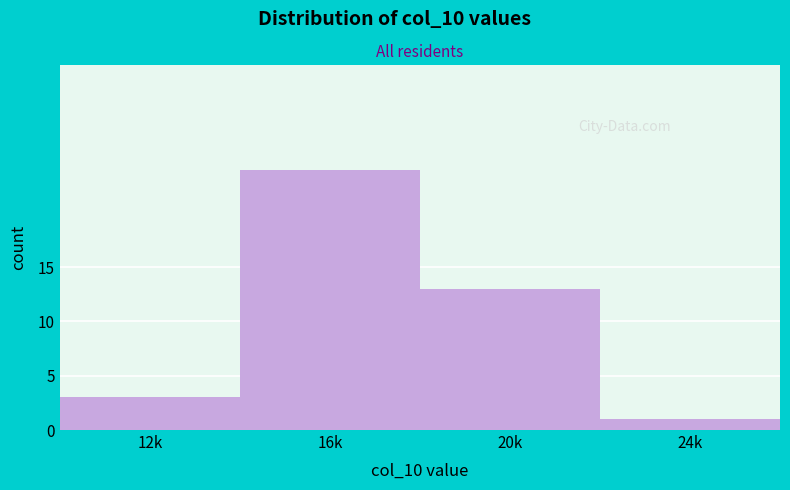

Reading right to left, extract all data points from this chart.

1	13	24	3